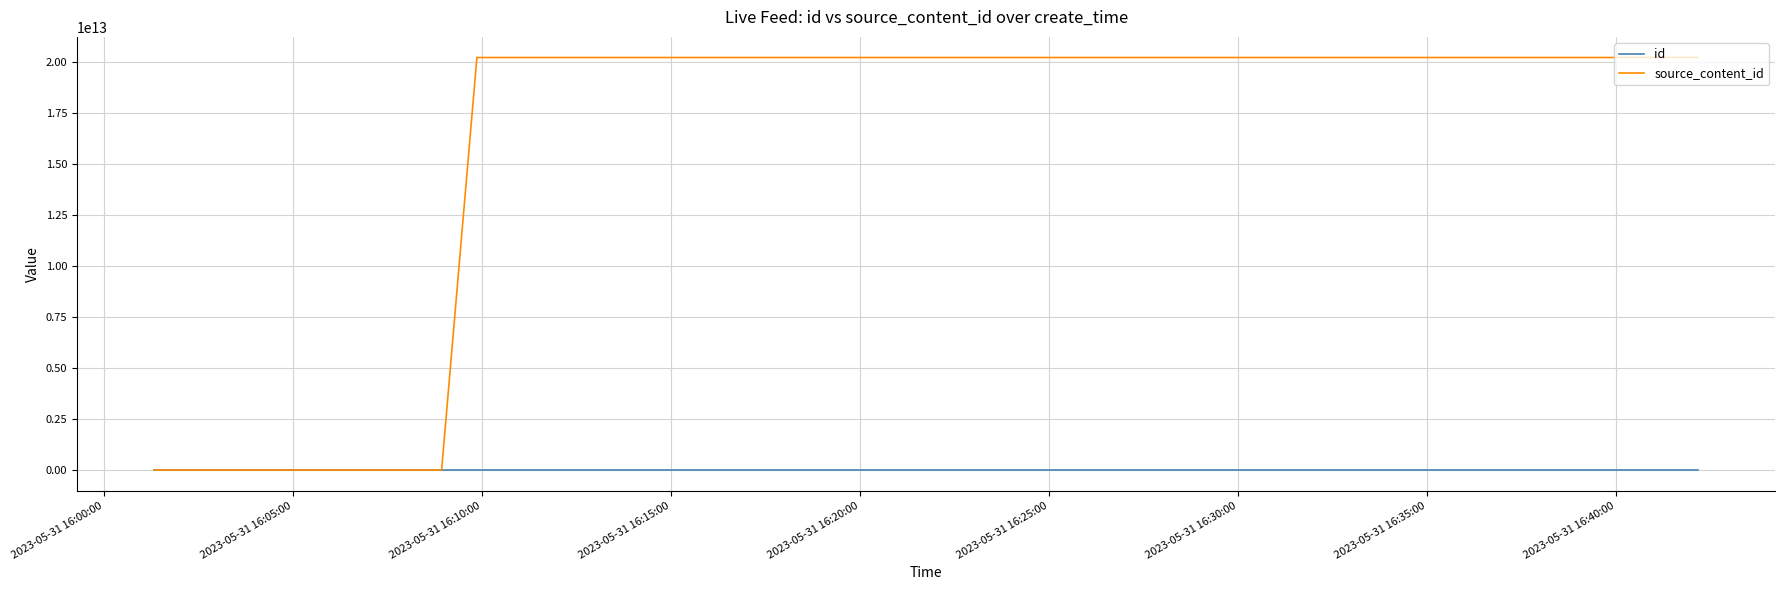

Is this an area chart (filled region under the line)?

No